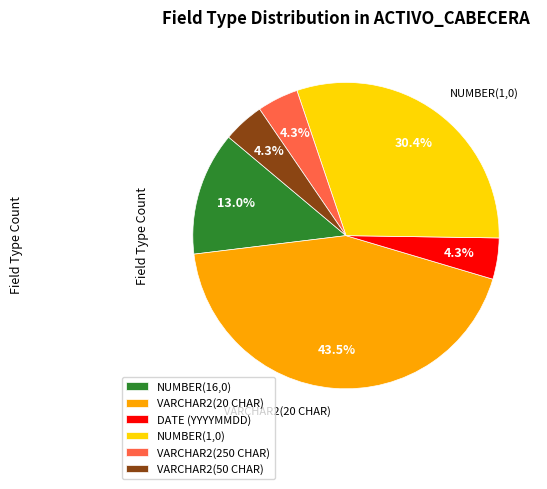

Does NUMBER(16,0) account for over 50% of the chart?

No